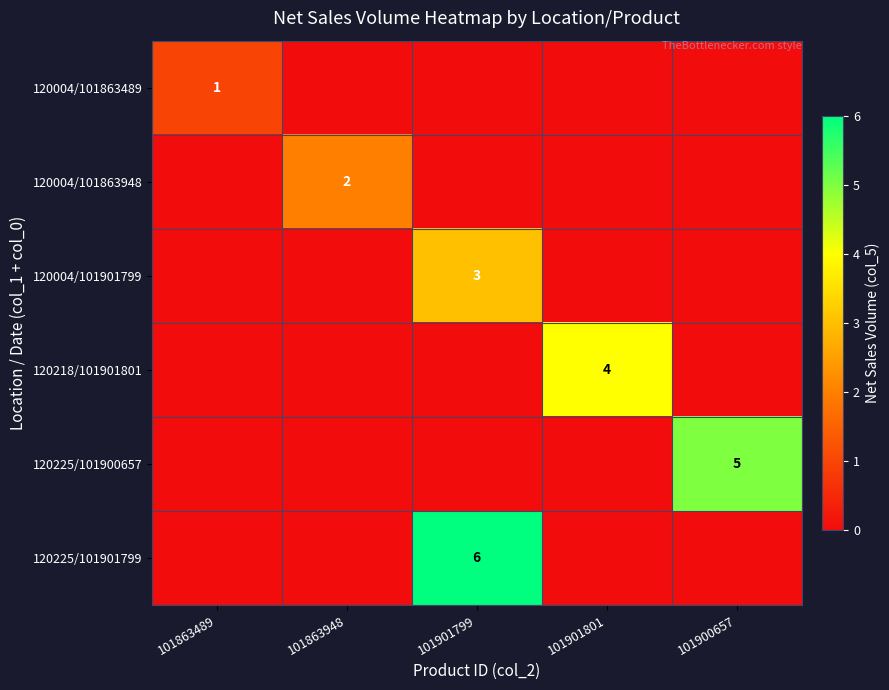

Between 101901799 and 101901801, which series saw the biggest shift?

120225/101901799